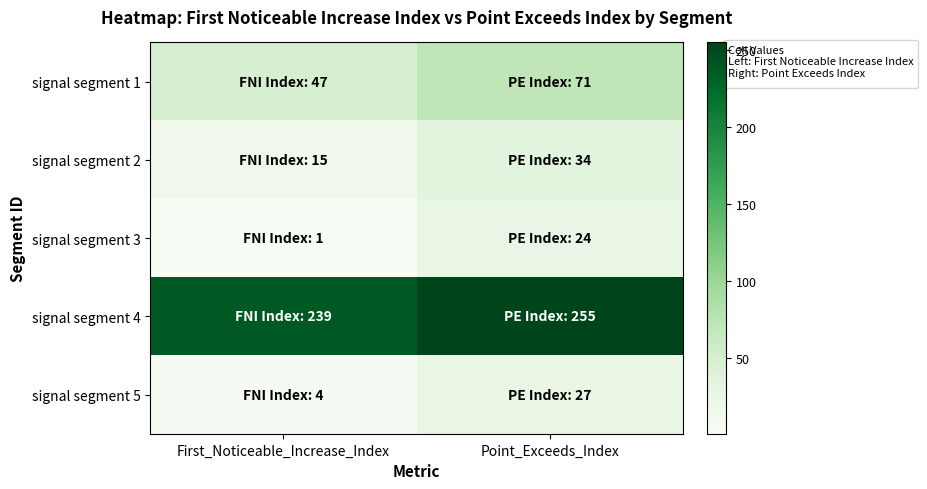

Which label corresponds to the smallest value in the chart?

First_Noticeable_Increase_Index